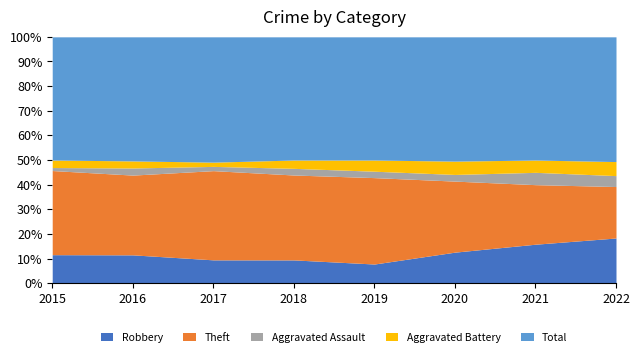

List the series in order of their peak value, lowest first.

Aggravated Assault, Aggravated Battery, Robbery, Theft, Total